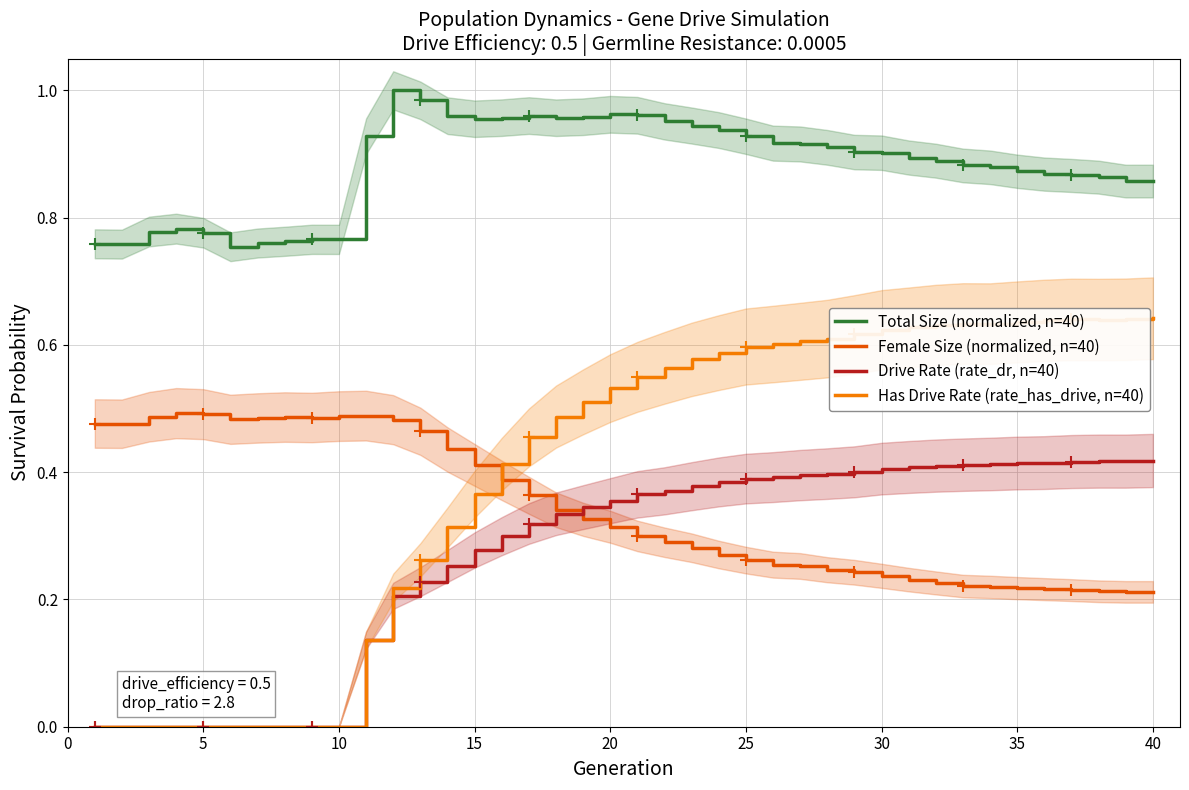

What are all the series names shown in the legend?

Total Size (normalized, n=40), Female Size (normalized, n=40), Drive Rate (rate_dr, n=40), Has Drive Rate (rate_has_drive, n=40)